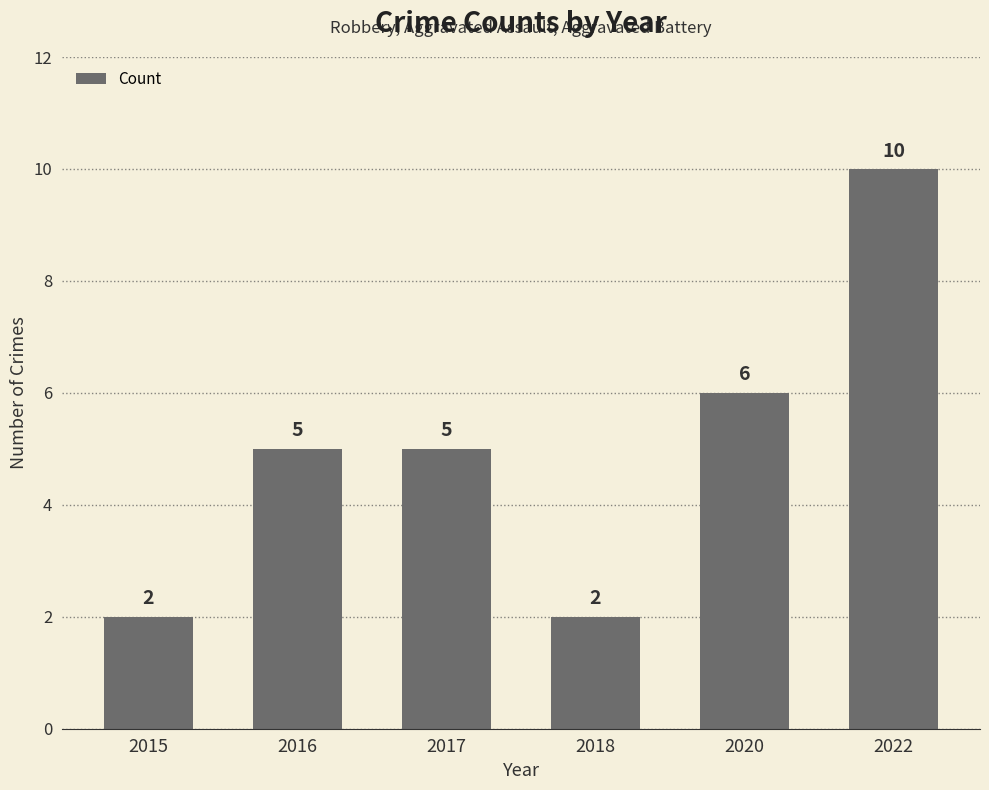

At which label is the value closest to 6?

2020